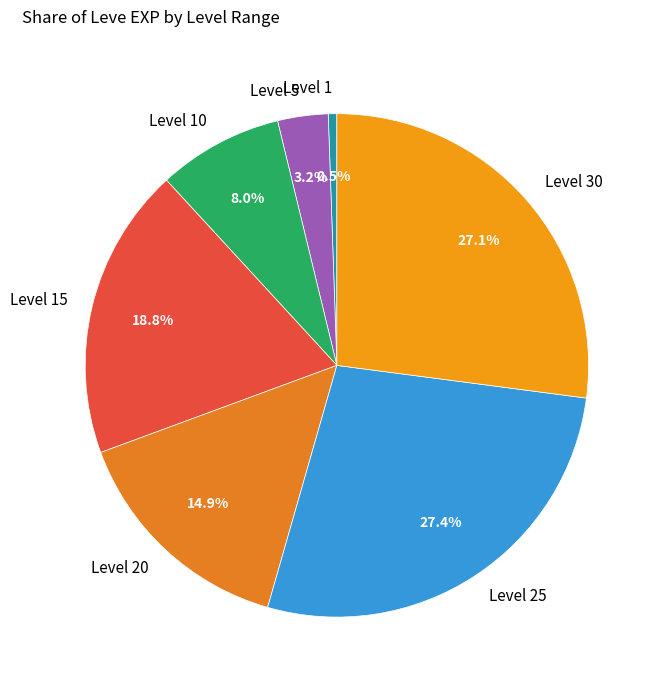

Is there any slice that represents more than half of the pie?

No